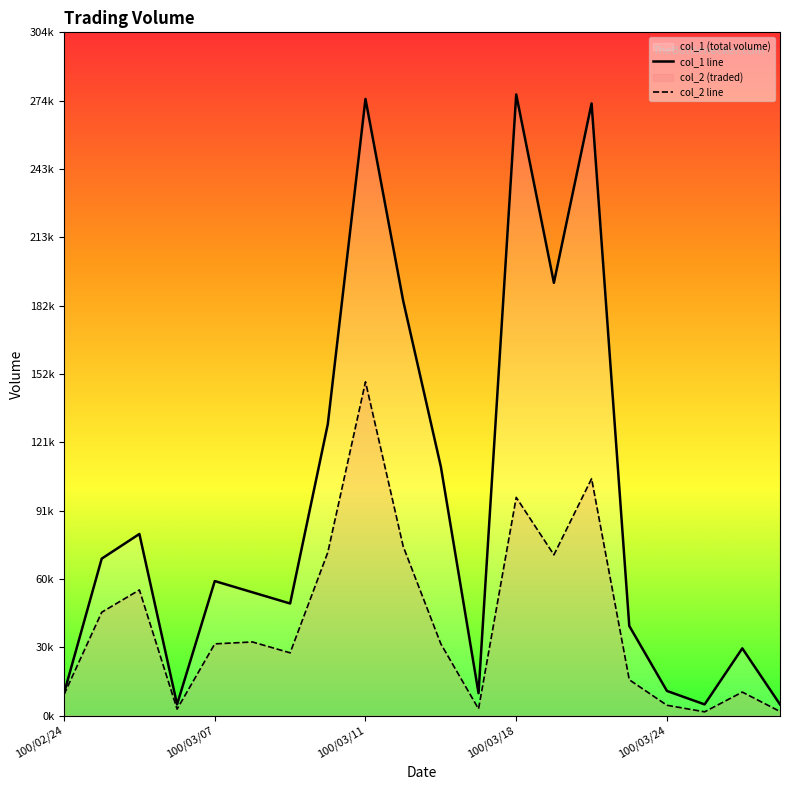

At which label is col_1 line closest to 141000?

7